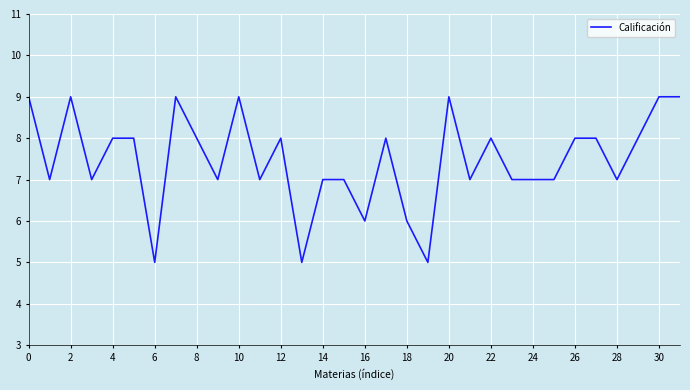

What is the maximum value shown in the chart?

9